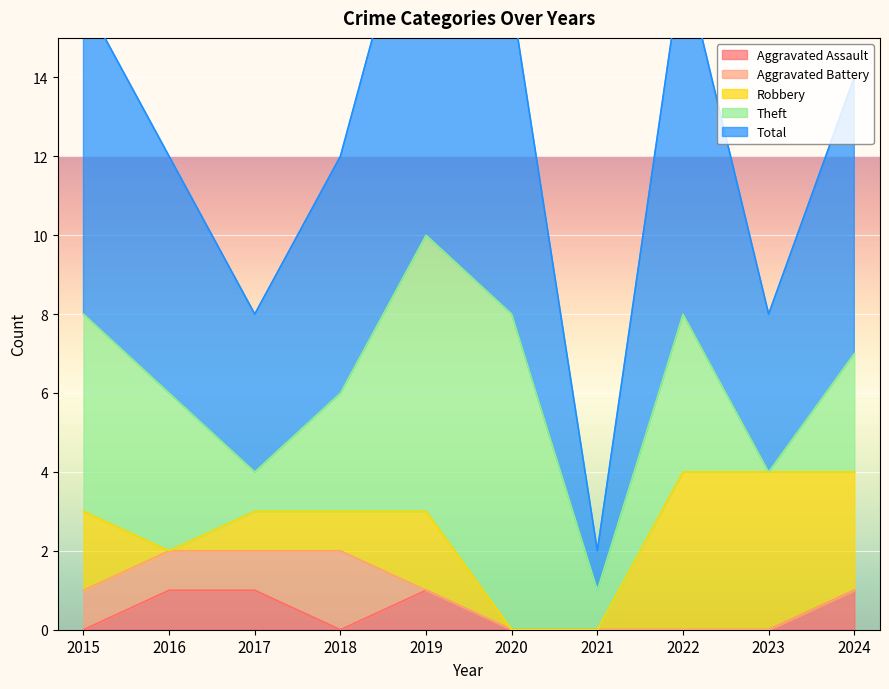

Which series has the largest total across all categories?

Total